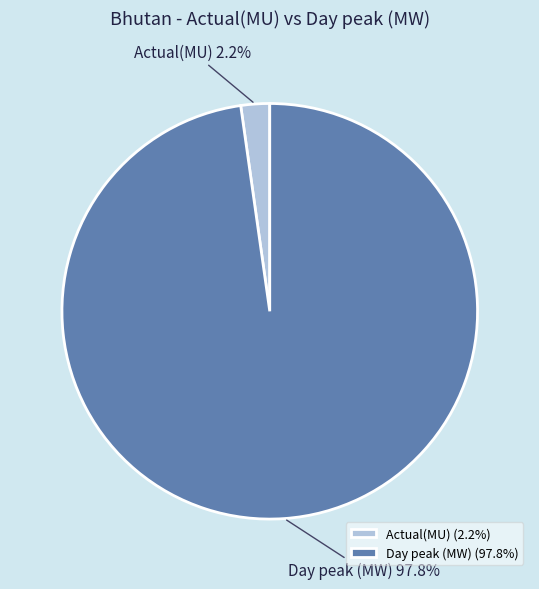

Count the number of slices in the pie.

2